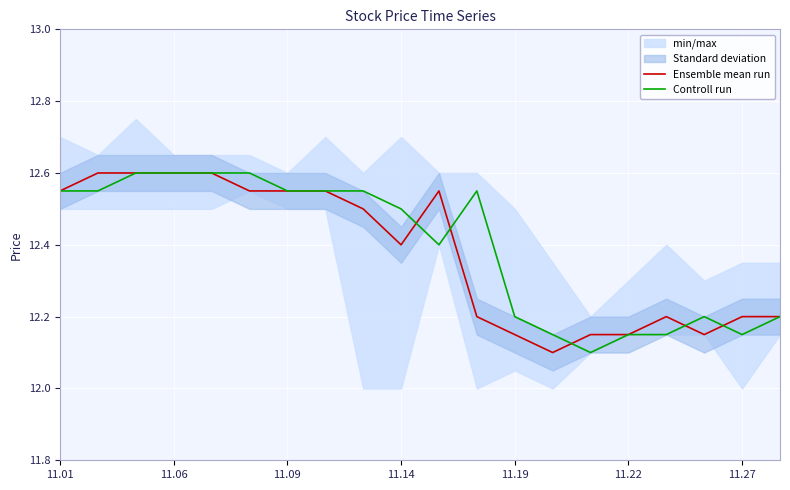

Rank the series at 16 from lowest to highest value.

Controll run, Ensemble mean run